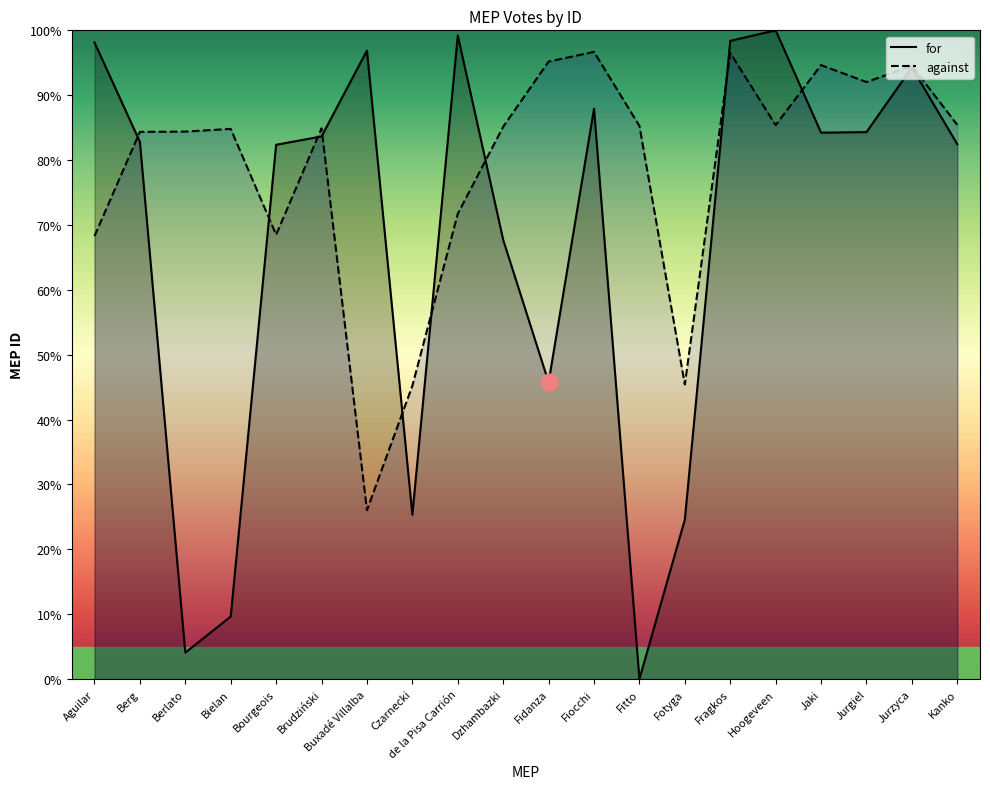

What is the value of the against point at the 8th from the left?

45.2